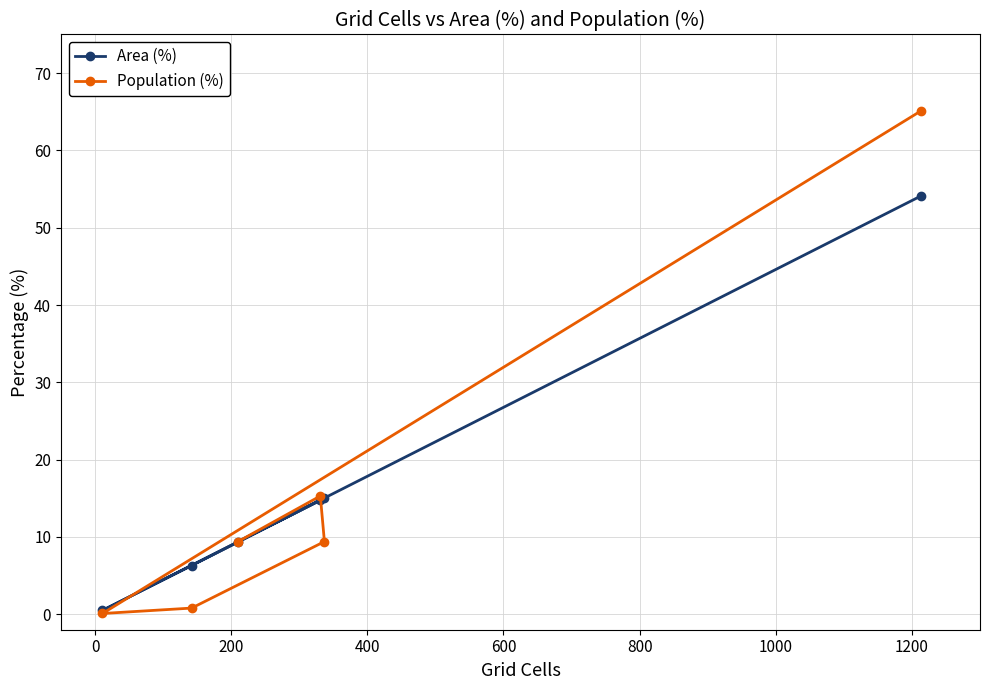

Does the chart have visible grid lines?

Yes